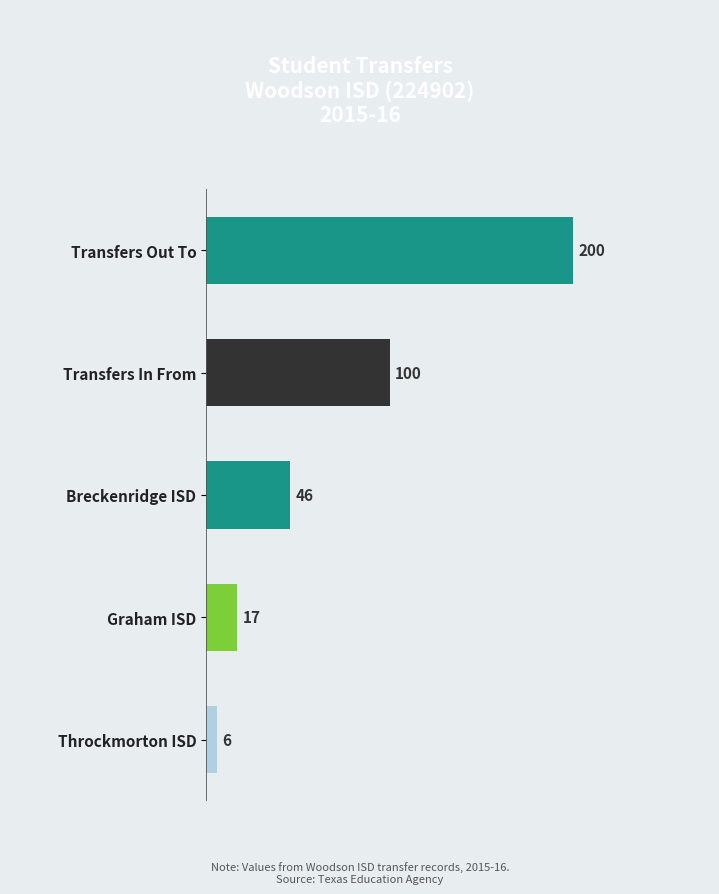

What value does the data have at Transfers Out To?

200